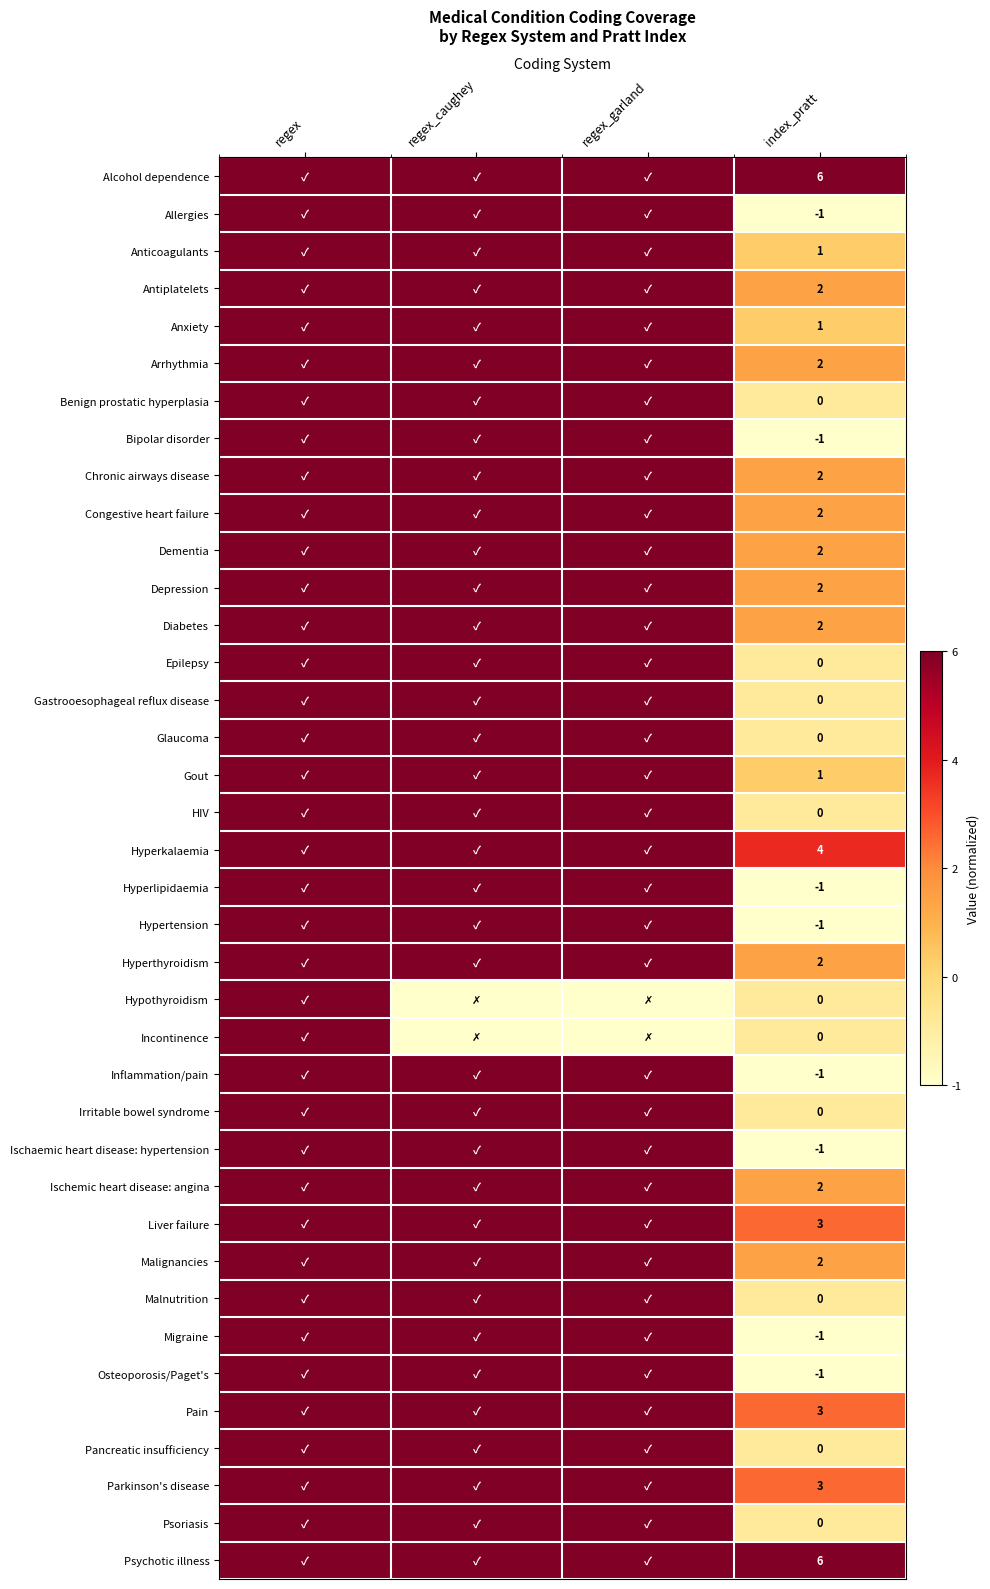

At which category is the sum across all series the highest?

regex